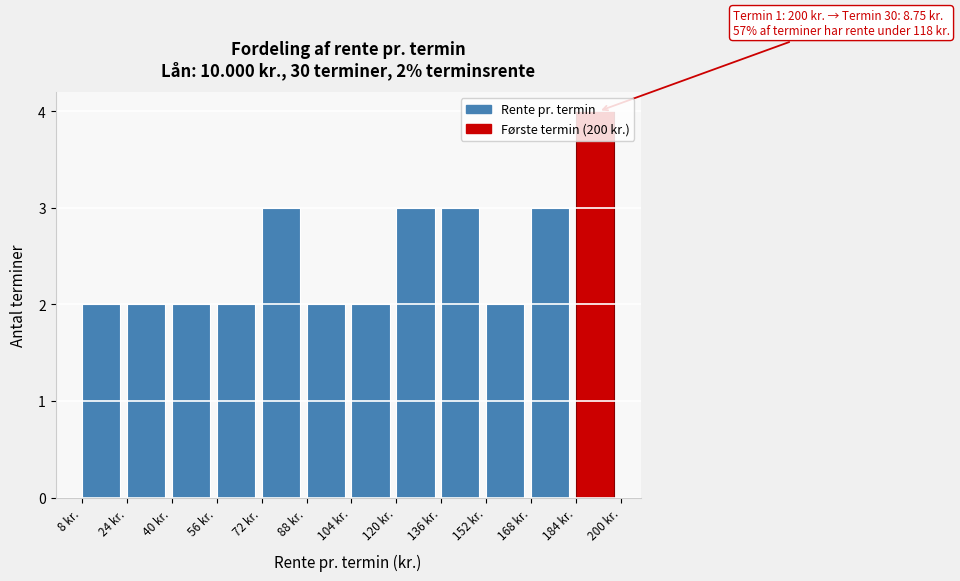

Which range on the x-axis has the tallest bar?

184 to 200